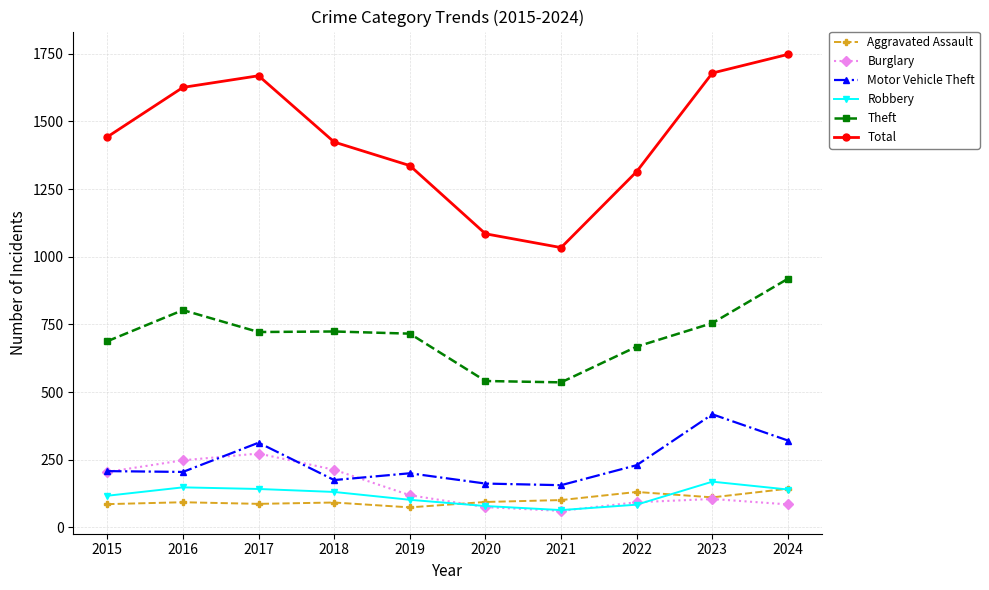

How many values in the Motor Vehicle Theft series are below 208?

5